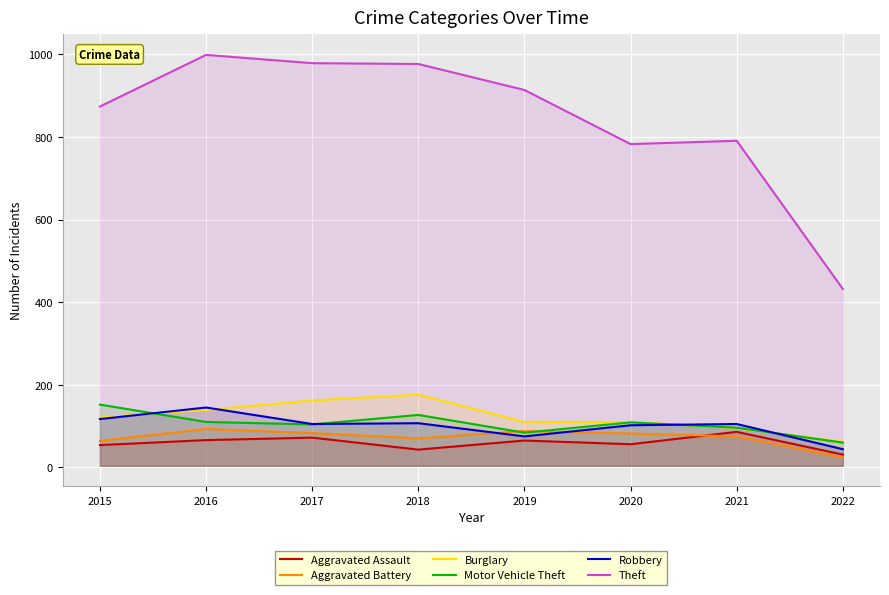

At 2022, list the series in order from largest to smallest.

Theft, Burglary, Motor Vehicle Theft, Robbery, Aggravated Assault, Aggravated Battery